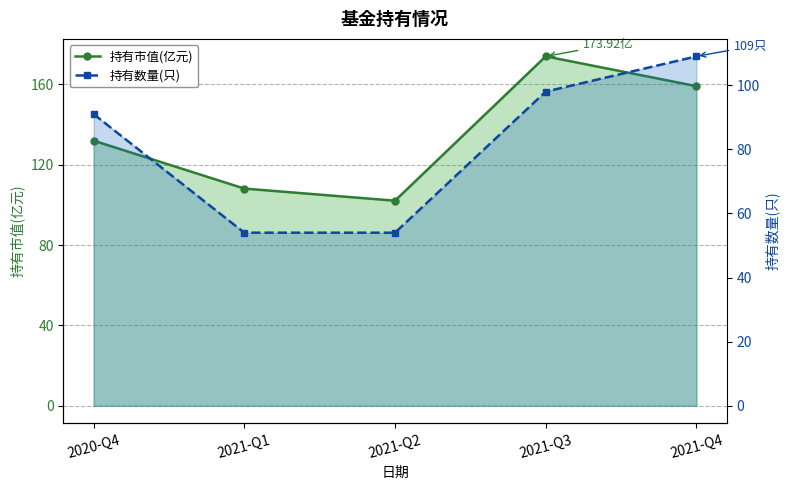

Reading left to right, transcribe all the data shown in this chart.

持有市值(亿元): 132.0	108.1	102.1	173.9	159.1
持有数量(只): 91.0	54.0	54.0	98.0	109.0